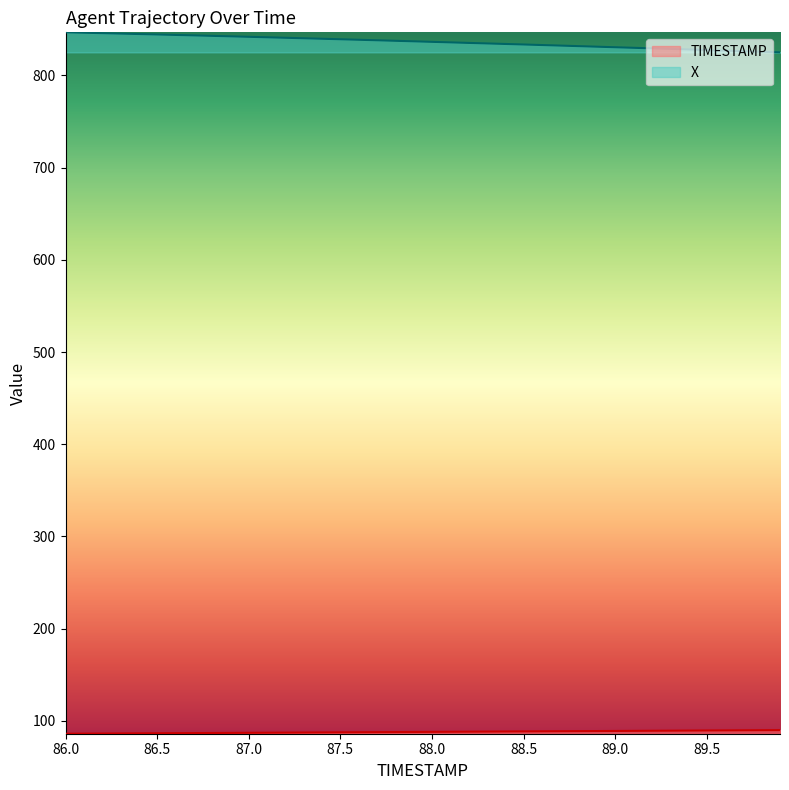

What is the greatest value displayed?

846.7